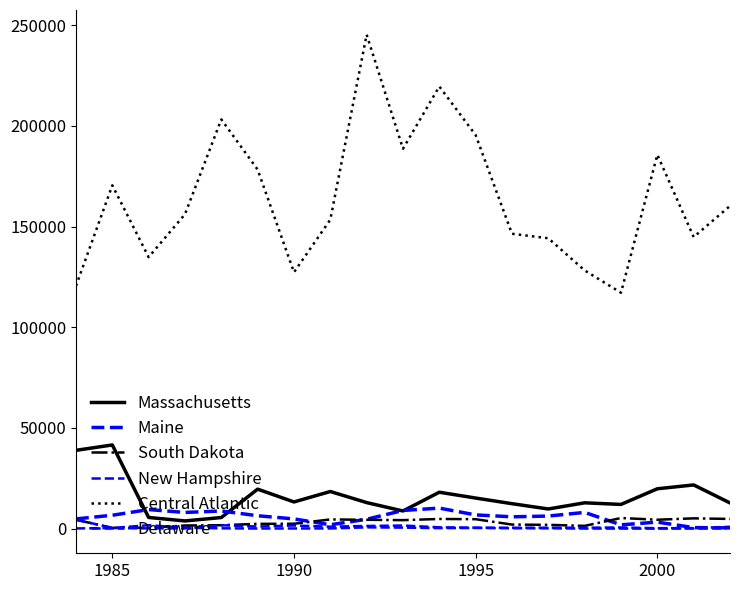

Does the chart display data point markers on the line(s)?

No